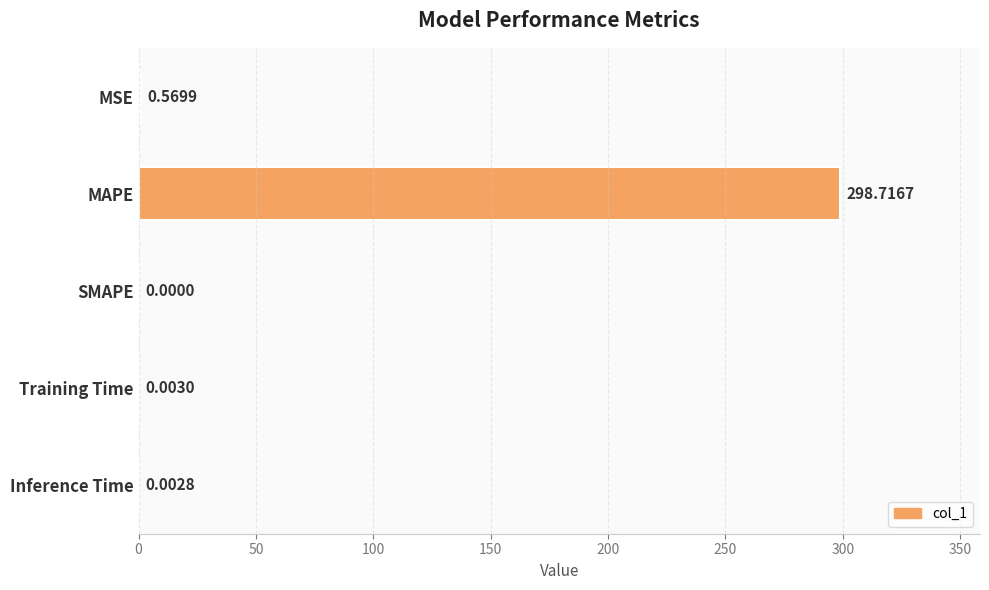

How many values exceed 0?

4